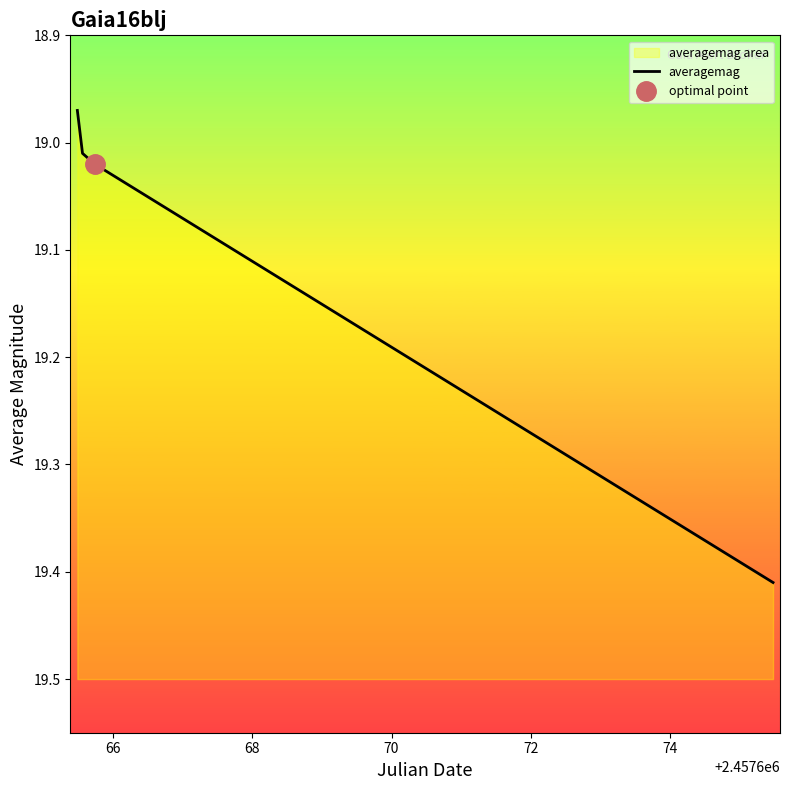

True or false: the data has more than 1 interior local peaks.

False